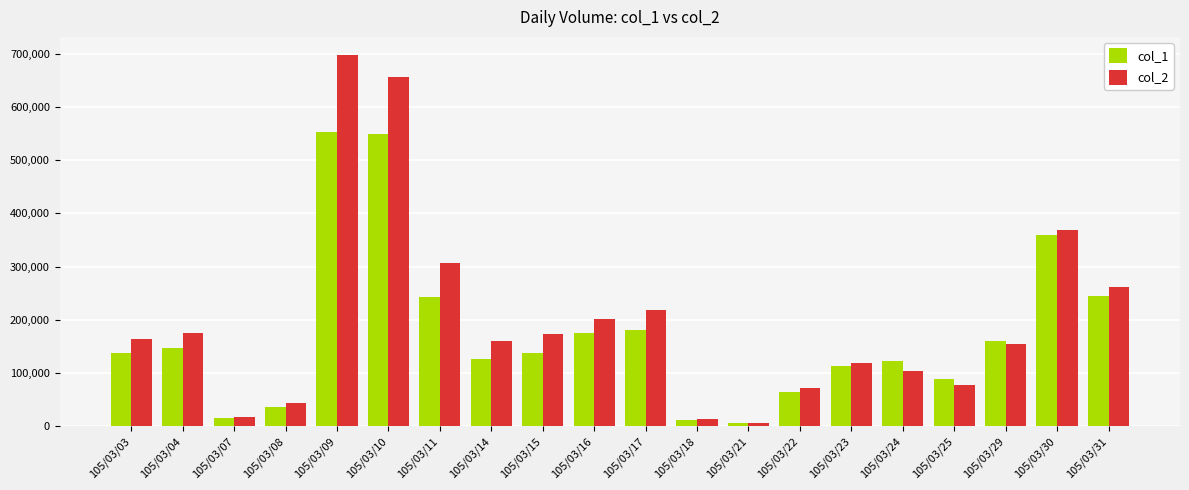

The value of col_1 at 105/03/29 is 93361. True or false?

False